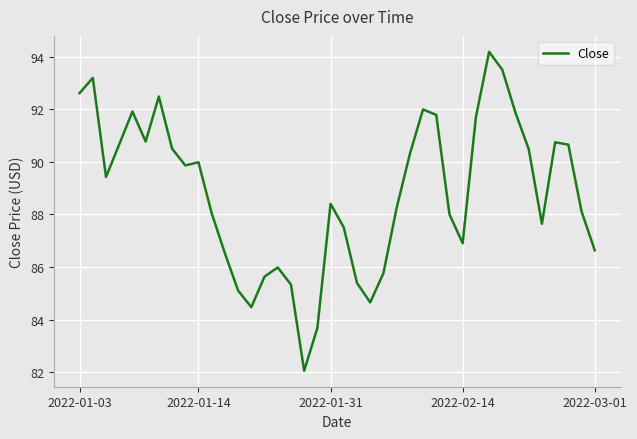

What is the maximum value shown in the chart?

94.2